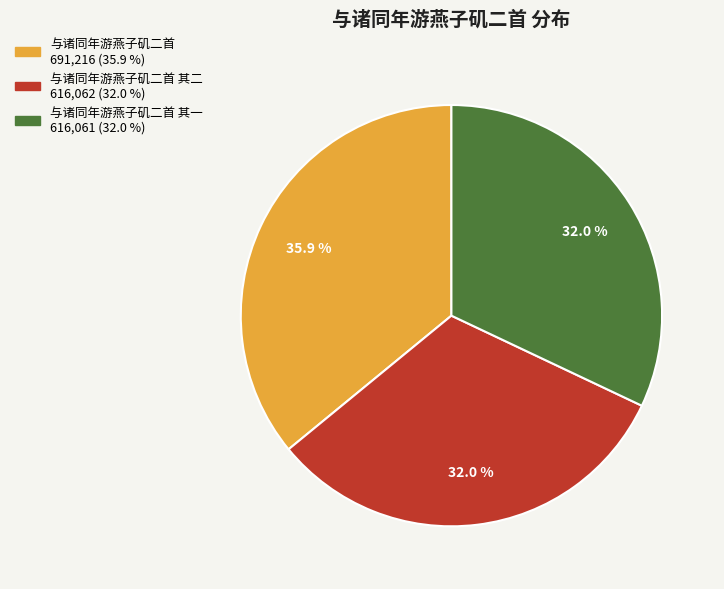

Is there a majority slice in this chart?

No